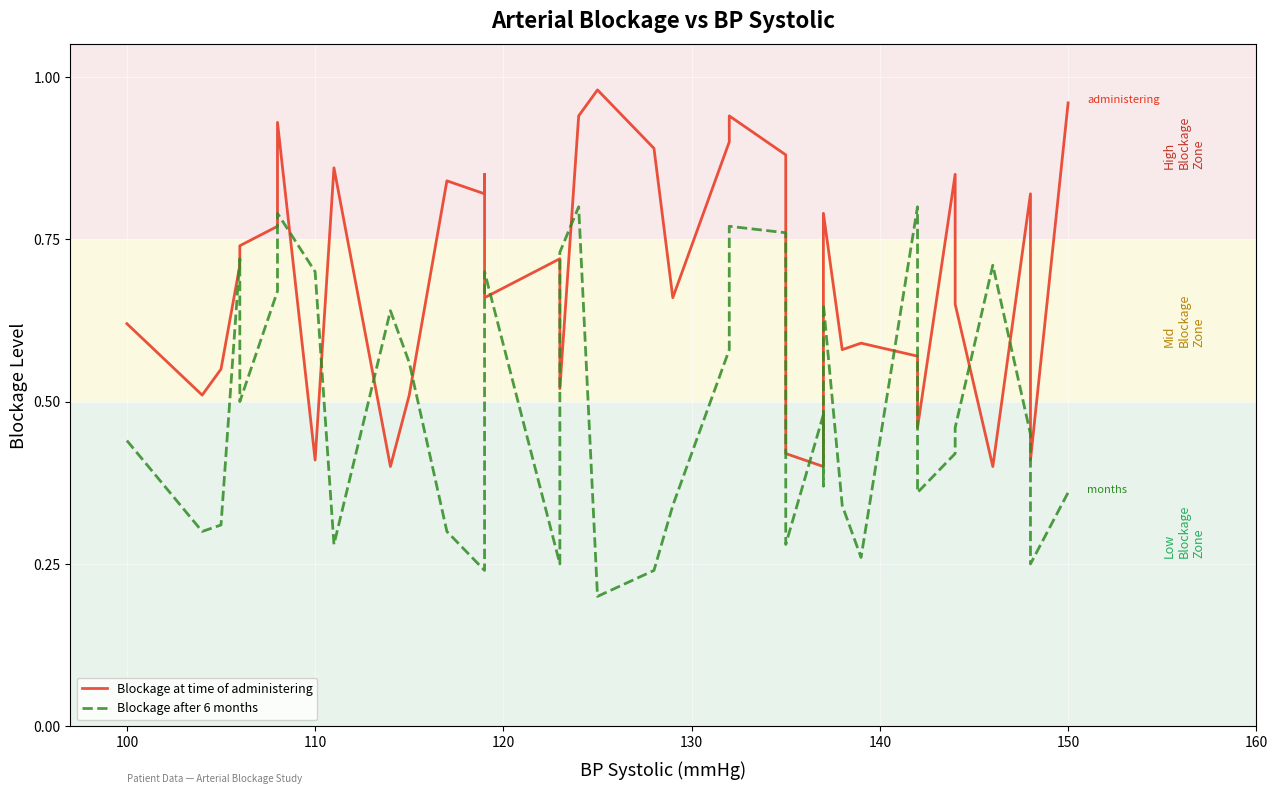

How many intersections are there between Blockage after 6 months and Blockage at time of administering?

16